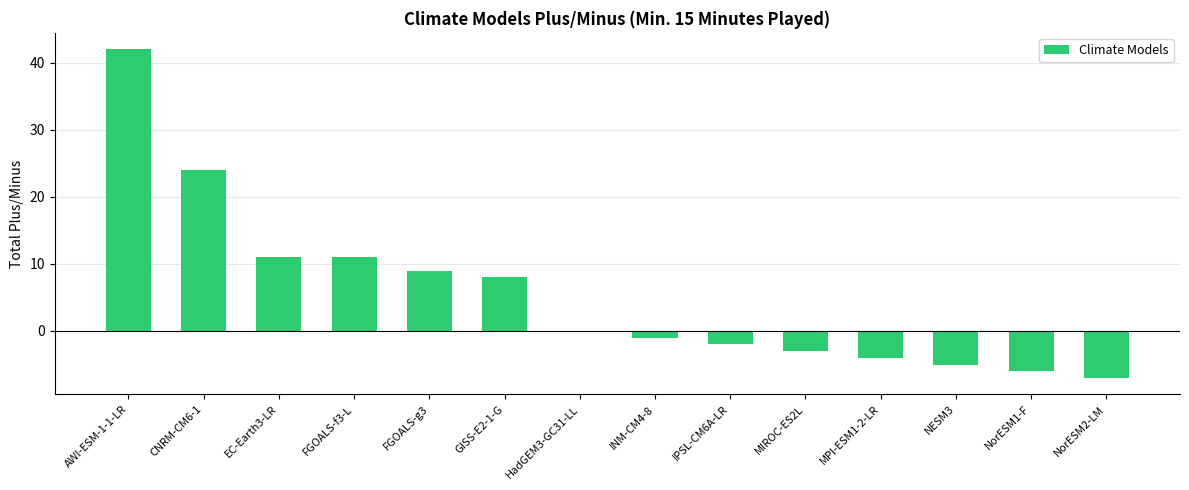

Which category has the highest value across all series?

AWI-ESM-1-1-LR